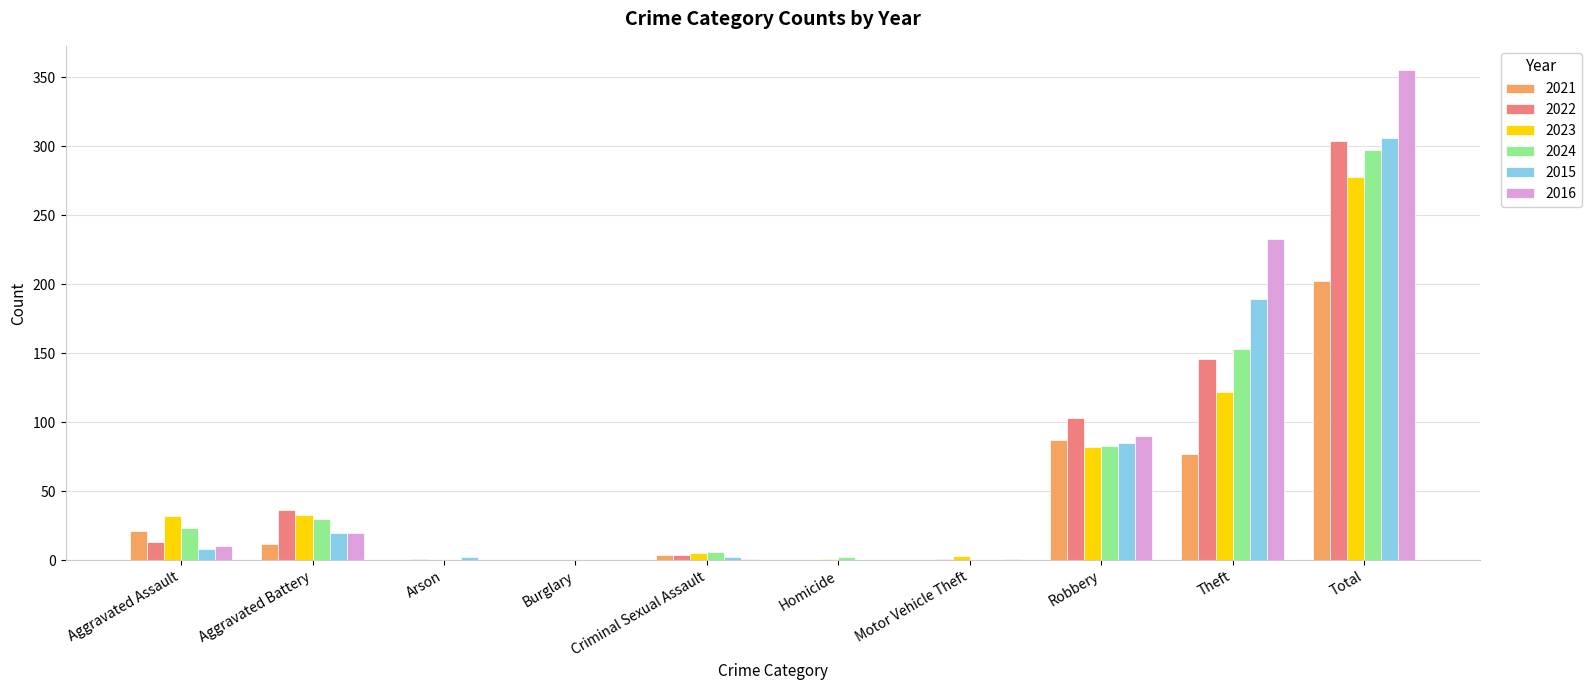

True or false: 2022 has a value of 0 at Homicide.

True